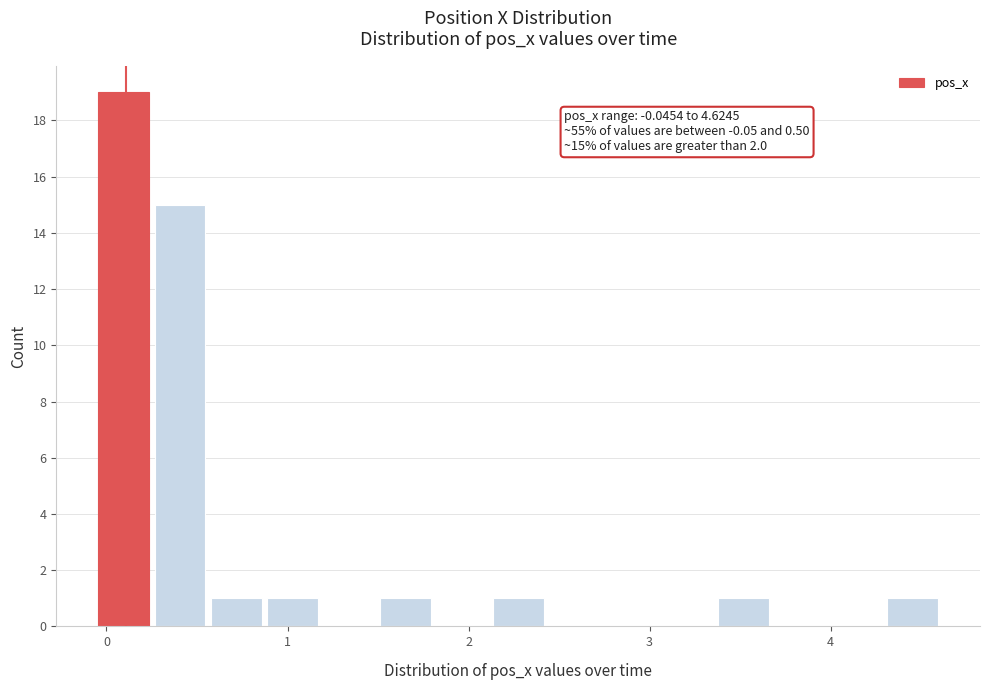

Around what value on the x-axis is the tallest bar? Give the approximate position of its centre, as read against the axis.

0.1